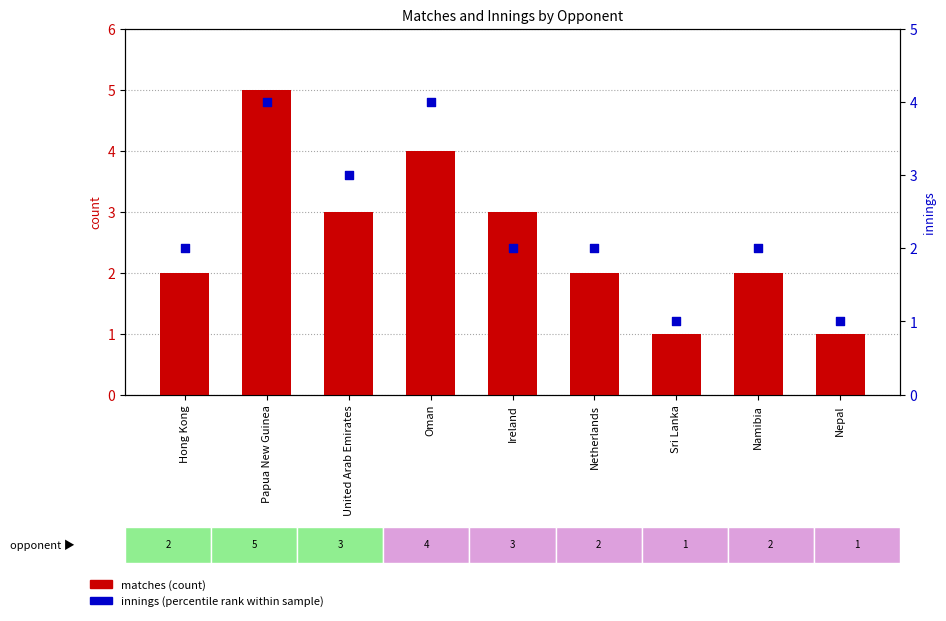

At how many categories does at least one series exceed 4?

1